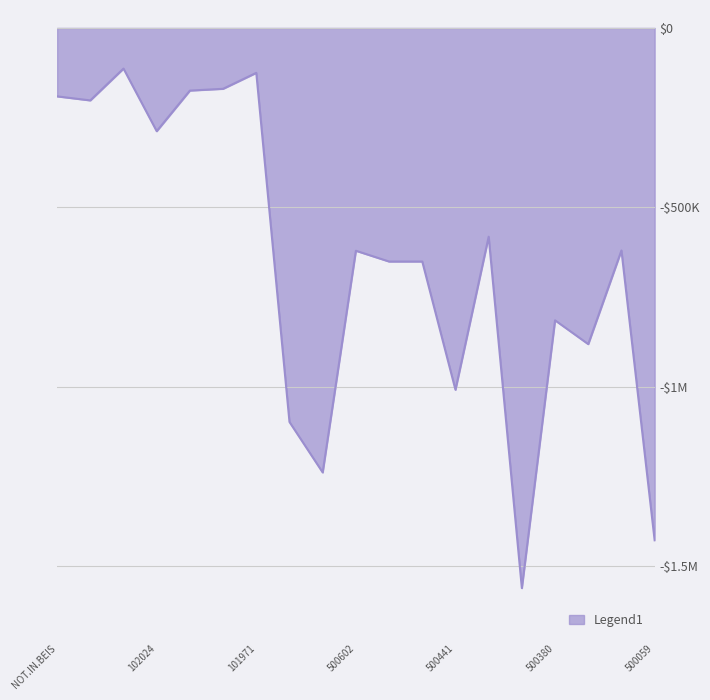

Does the chart have visible grid lines?

Yes